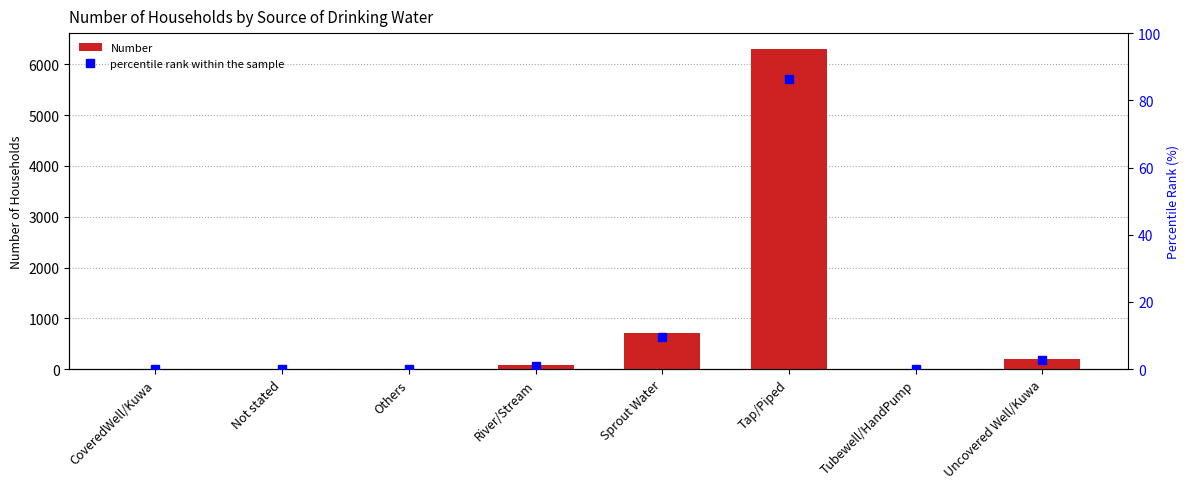

List the labels in order of Number value, largest first.

Tap/Piped, Sprout Water, Uncovered Well/Kuwa, River/Stream, CoveredWell/Kuwa, Tubewell/HandPump, Not stated, Others